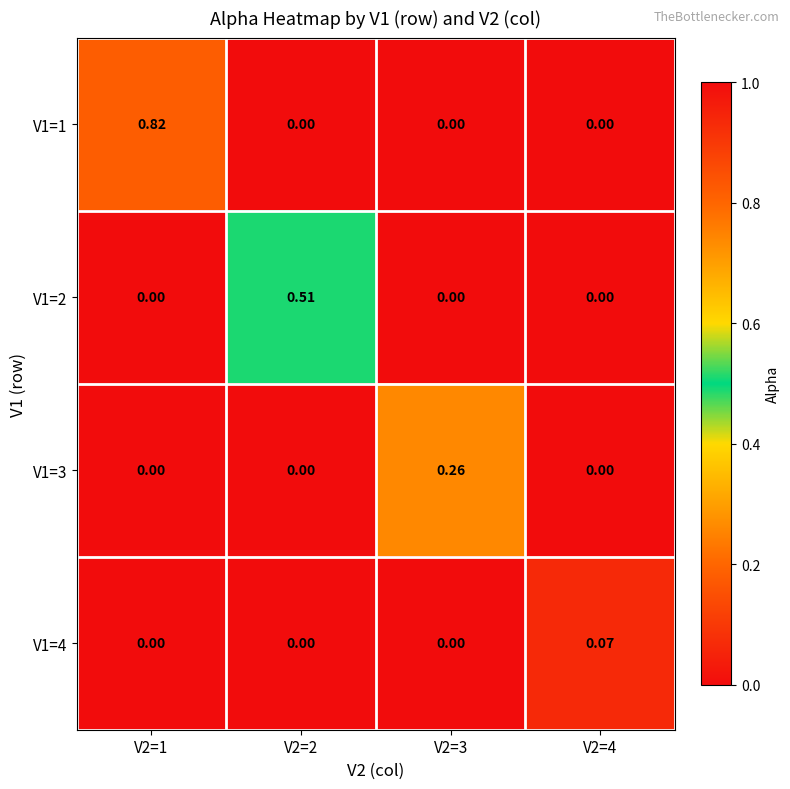

At which category does the chart reach its peak across all series?

V2=1